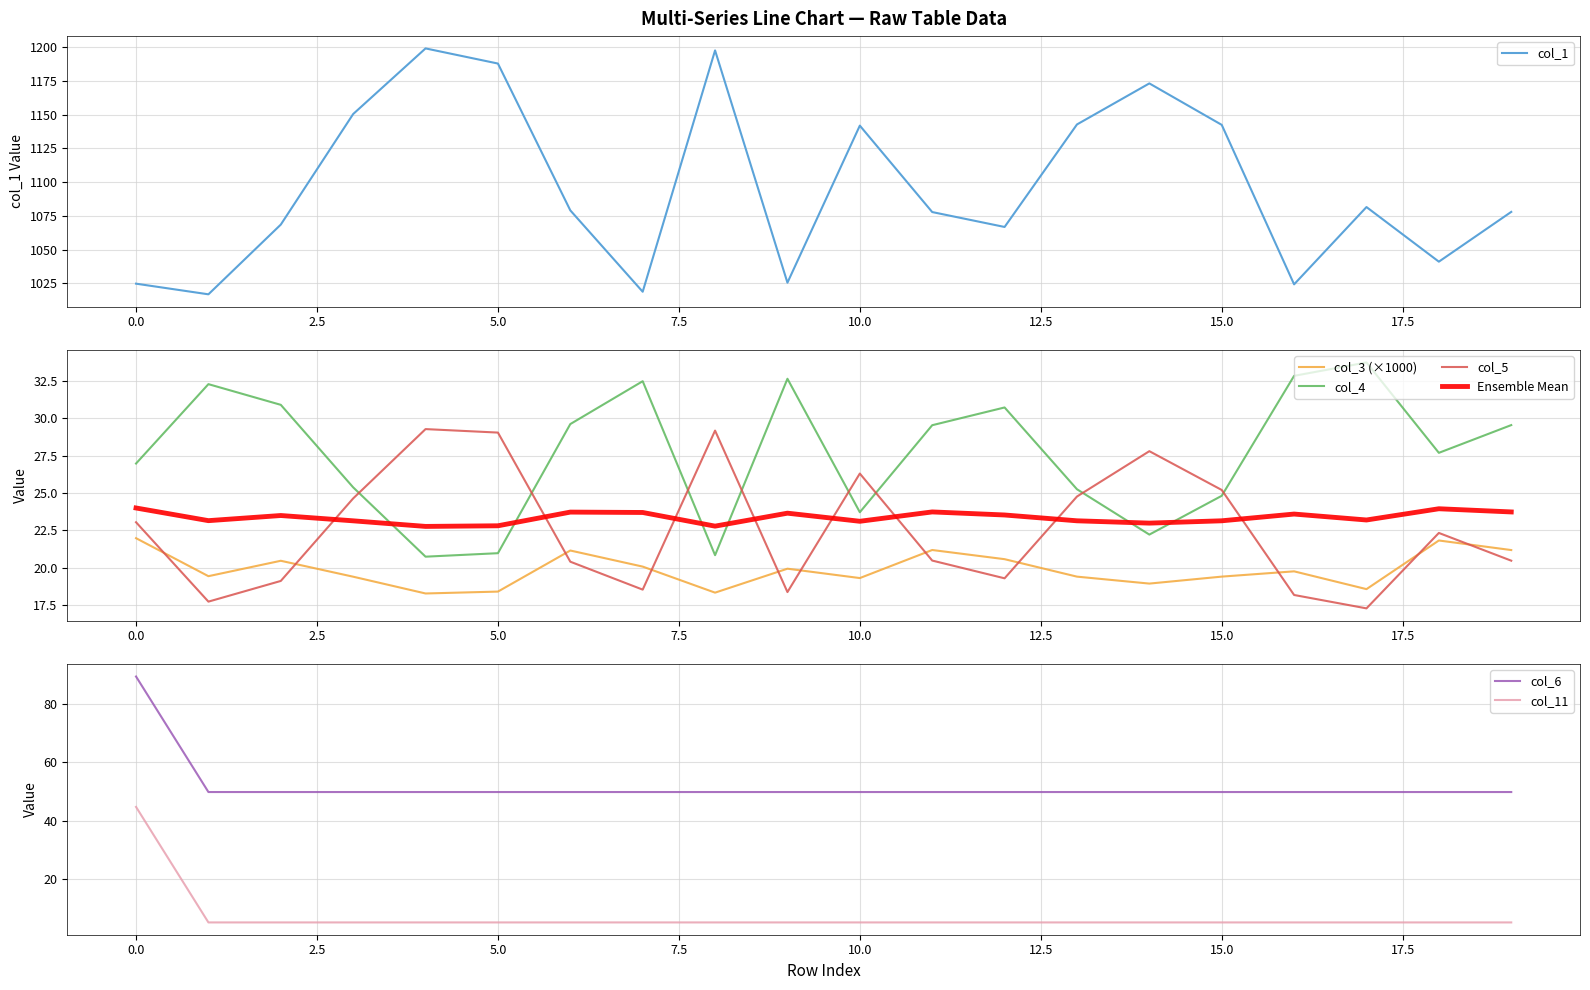

What is the minimum value shown in the chart?

5.1